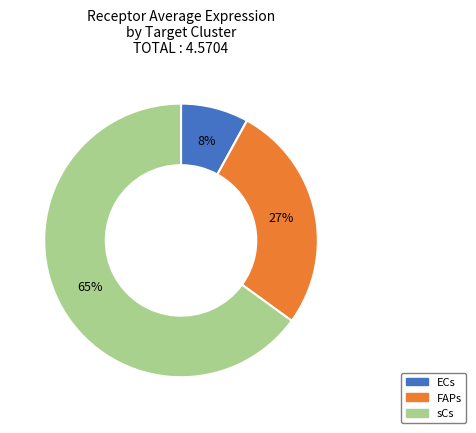

To the nearest percent, what is the combined percentage of sCs and ECs?

73%